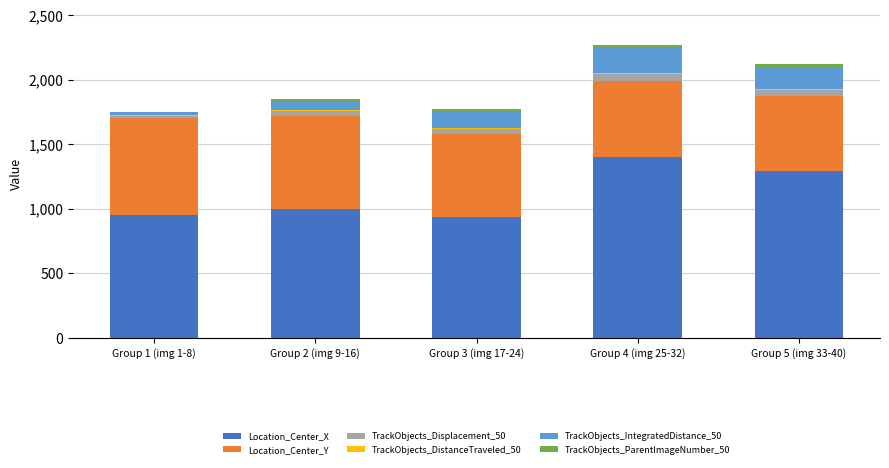

What is the maximum value for Location_Center_X?

1403.9